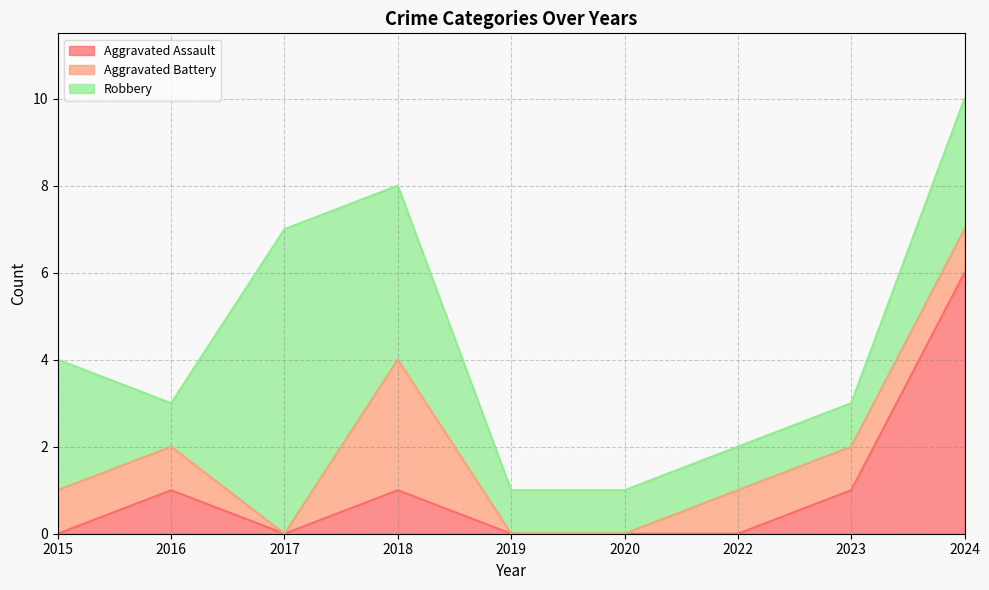

At which label is Robbery closest to 4?

2018